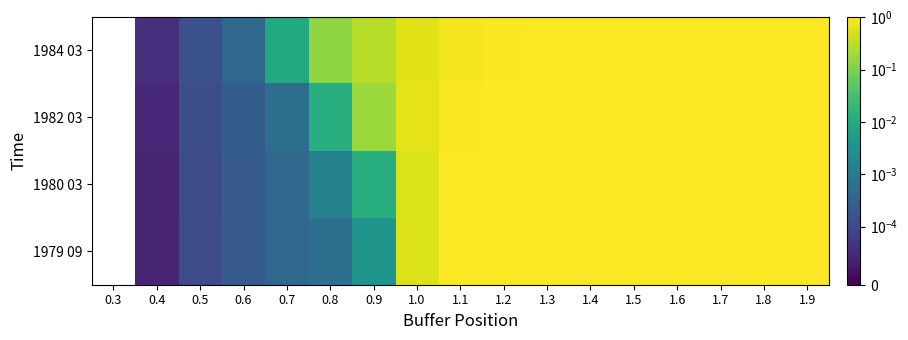

How many values in 1984 03 are above zero?

16